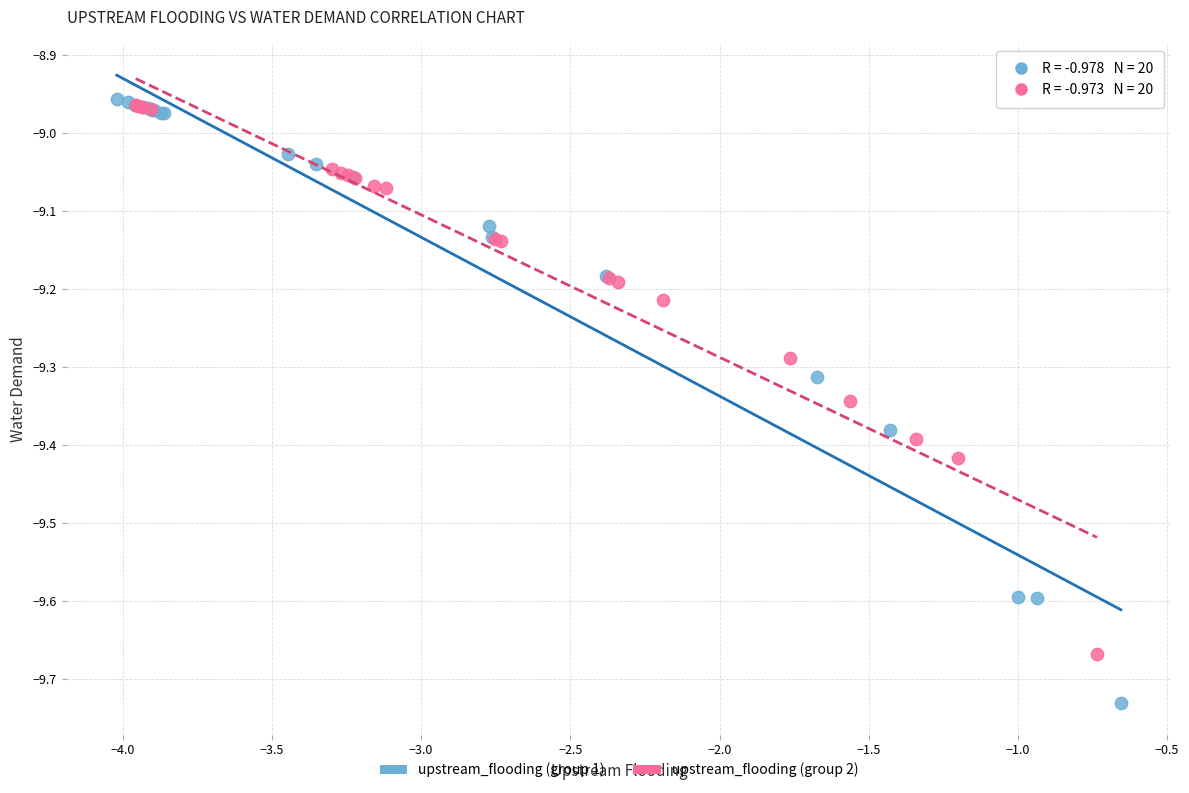

Which series reaches the minimum Y coordinate?

upstream_flooding (group 1)